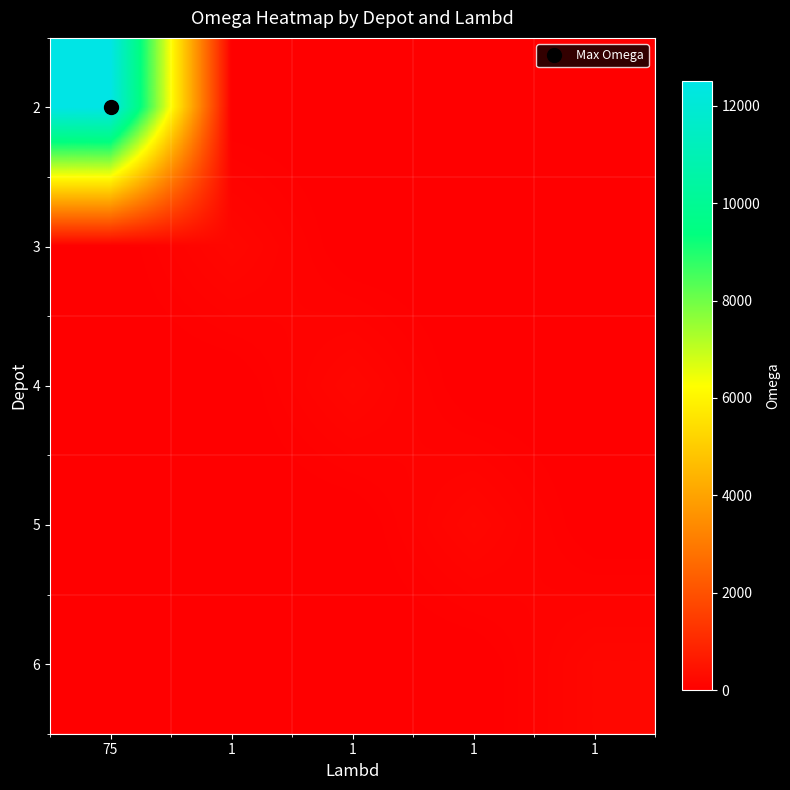

Reading left to right, list all the values displayed in this chart.

2: 75=12500	1=0	1=0	1=0	1=0
3: 75=0	1=200	1=0	1=0	1=0
4: 75=0	1=0	1=200	1=0	1=0
5: 75=0	1=0	1=0	1=200	1=0
6: 75=0	1=0	1=0	1=0	1=200